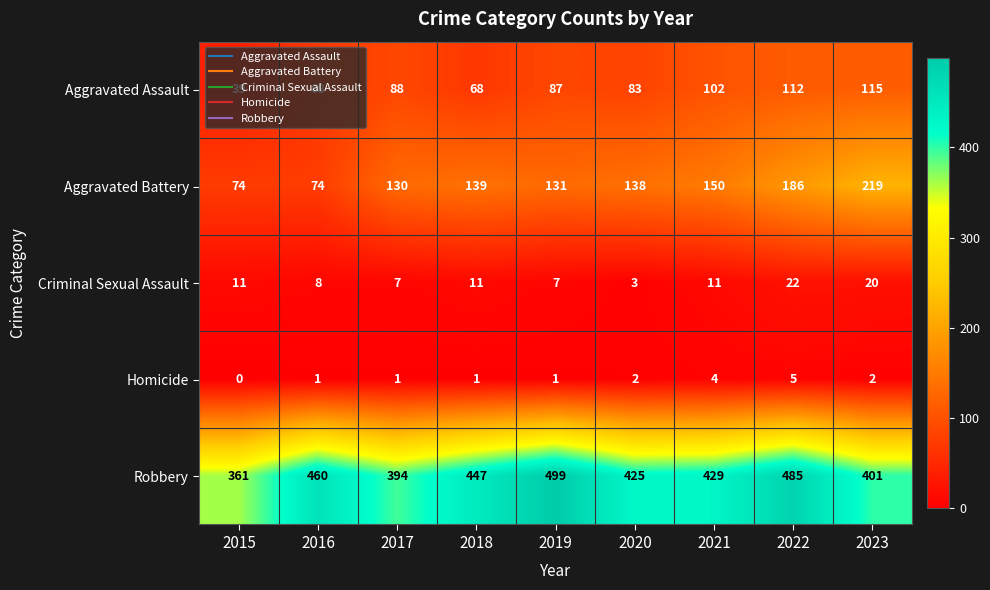

What is the approximate value of Criminal Sexual Assault at 2023, to the nearest 10?

20